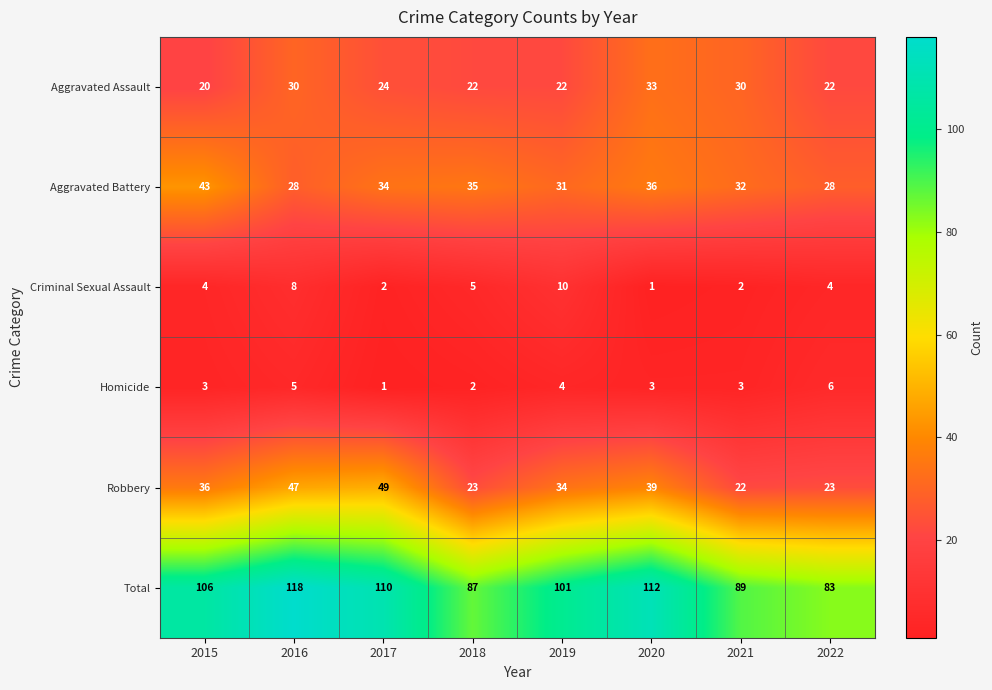

The Aggravated Assault series shows 33 at 2020. True or false?

True